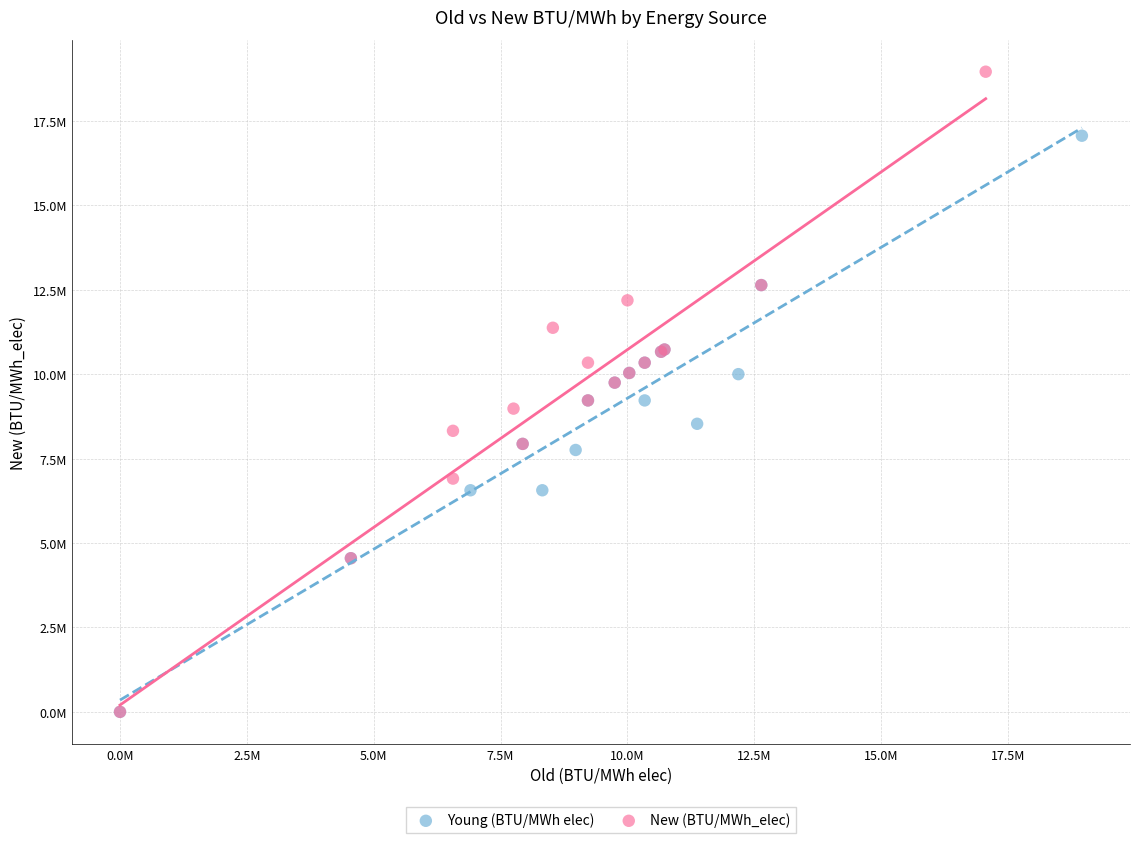

What are all the series names shown in the legend?

Young (BTU/MWh elec), New (BTU/MWh_elec)